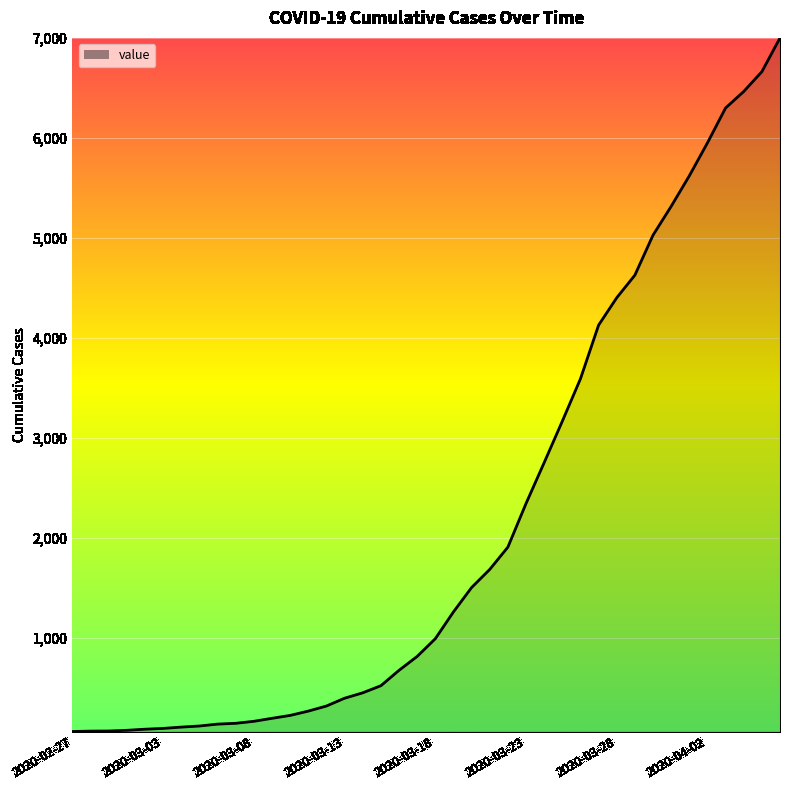

What is the greatest value displayed?

7001